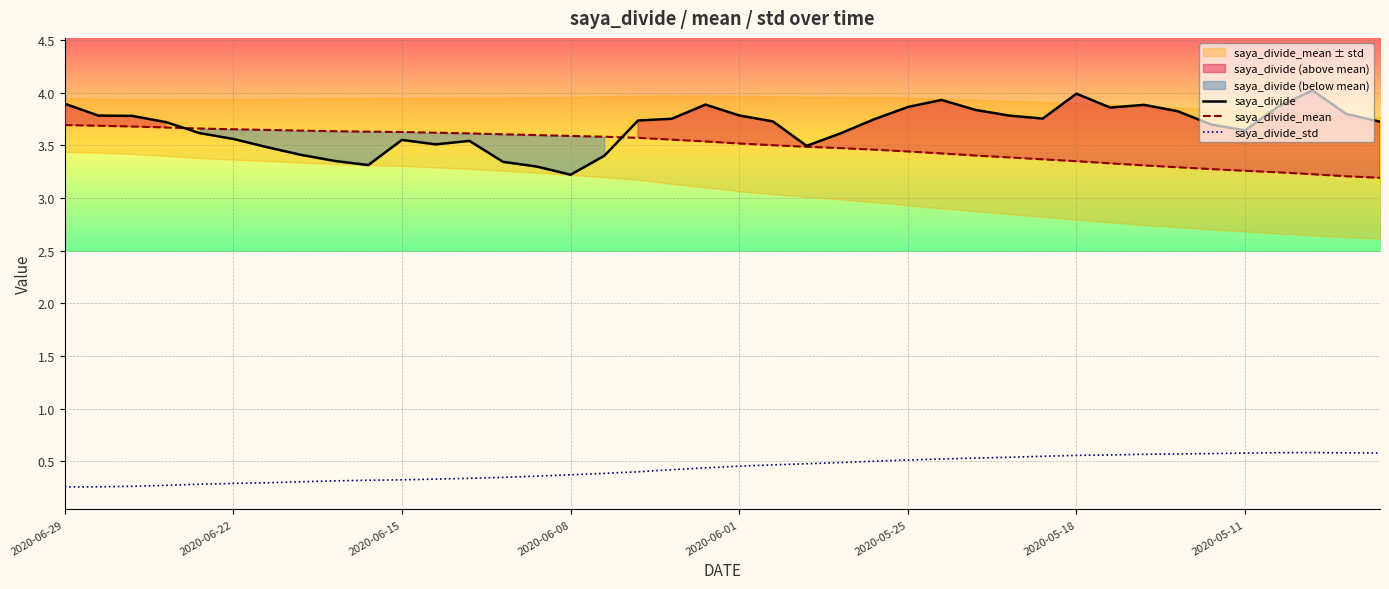

Does the chart display data point markers on the line(s)?

No